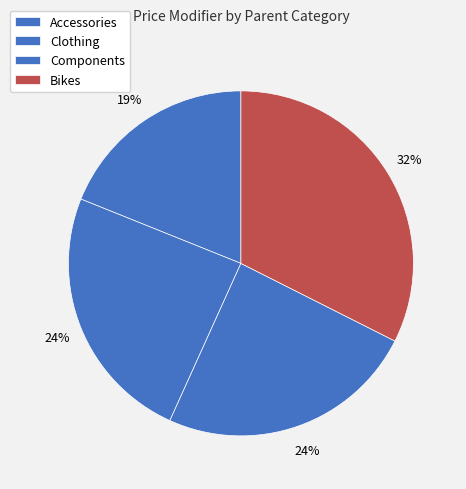

True or false: Bikes accounts for 32% of the total.

True